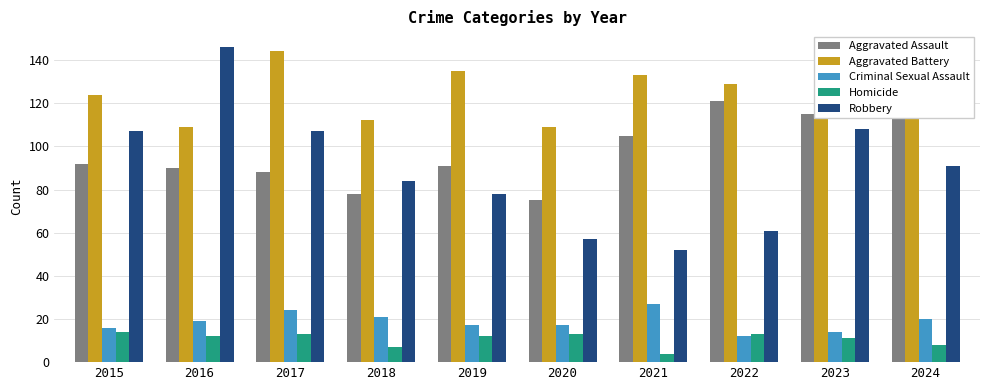

What is the approximate value of Criminal Sexual Assault at 2019, to the nearest 5?

15